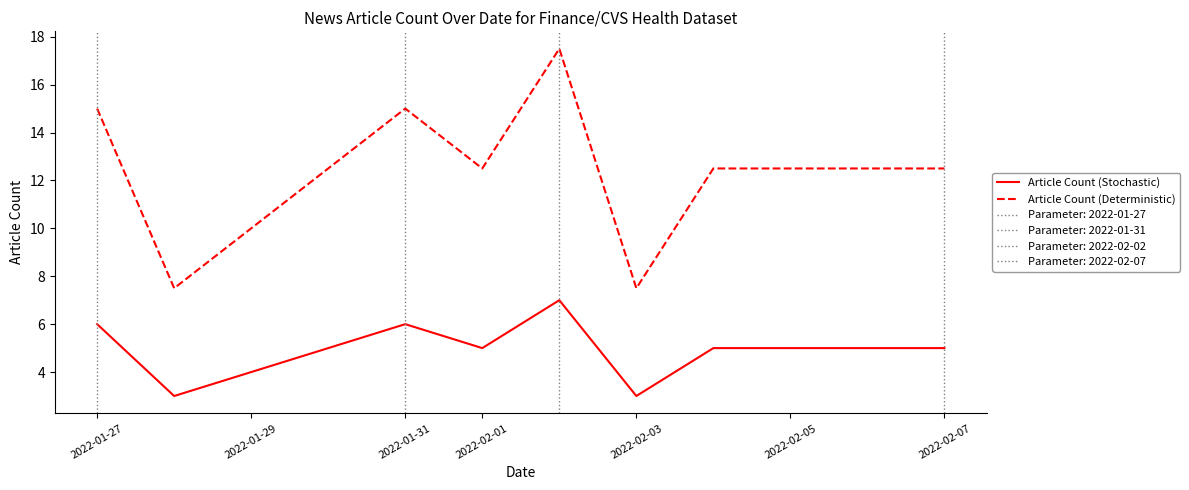

How many values in the Article Count (Deterministic) series are below 12?

2